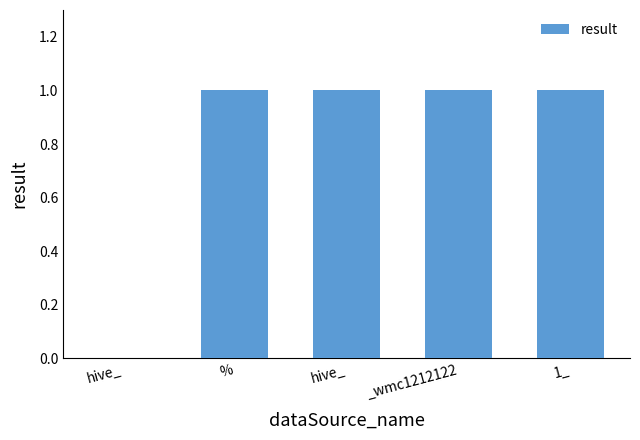

How many data points does each series have?

5